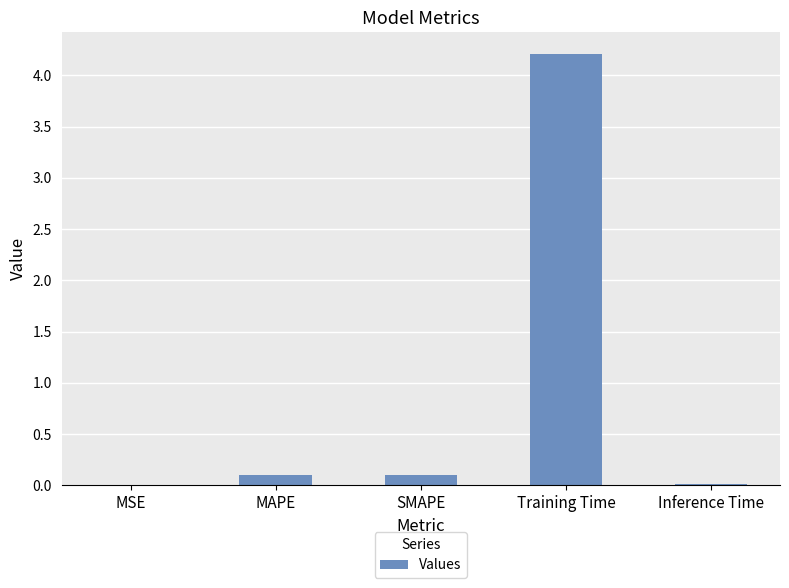

Is it true that the value at Training Time is 4.2?

True